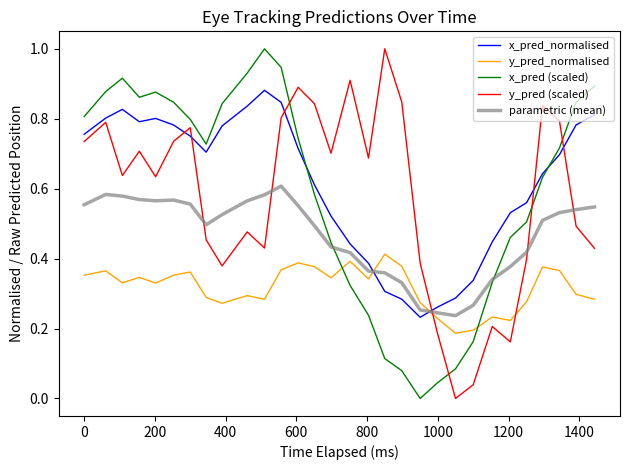

Which series ends up on top after the final intersection of y_pred_normalised and y_pred (scaled)?

y_pred (scaled)